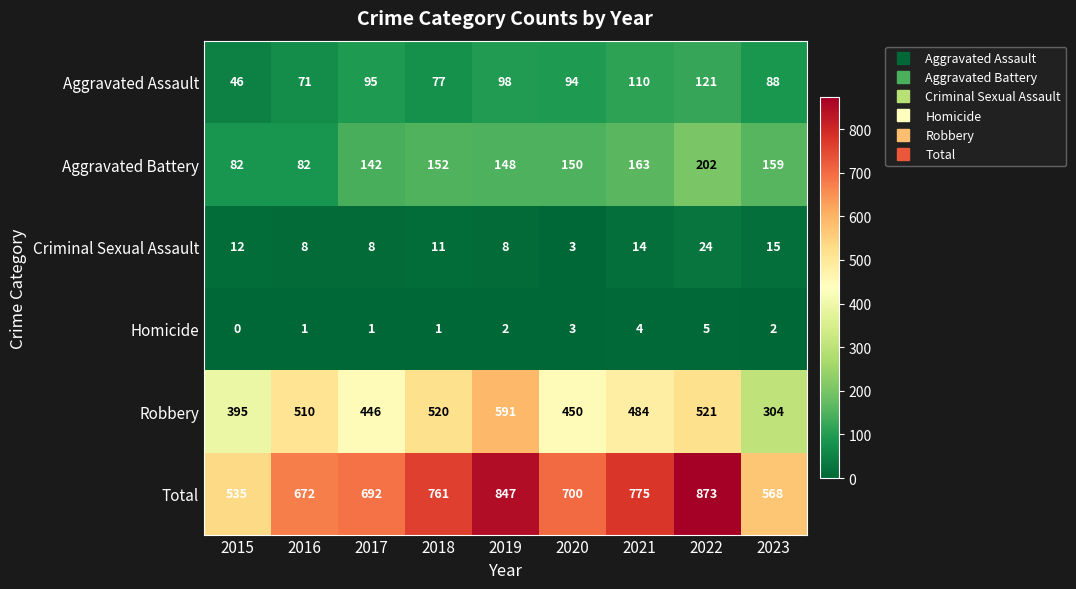

At which label does Aggravated Battery first exceed 150?

2018